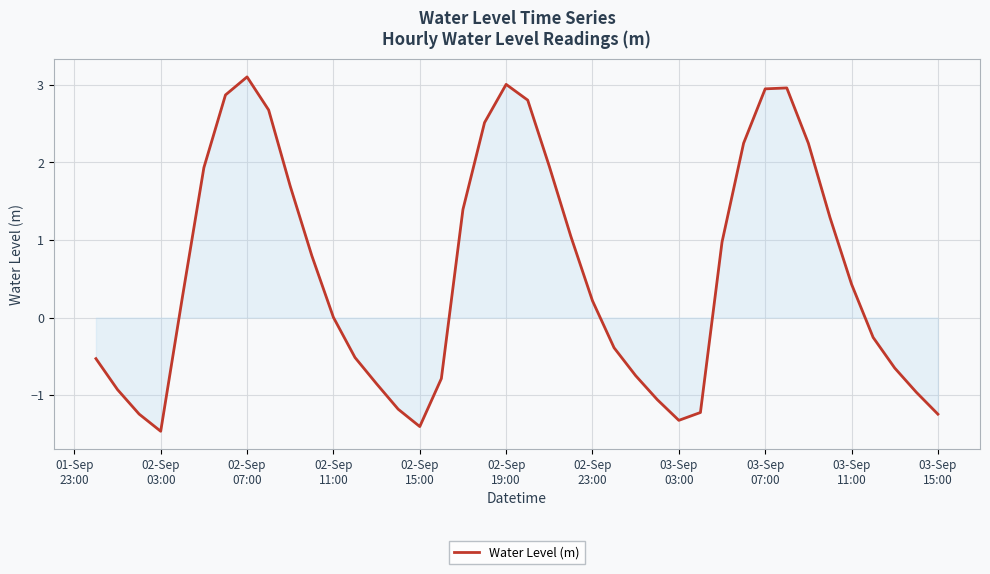

What is the difference between the maximum and minimum values?

4.6